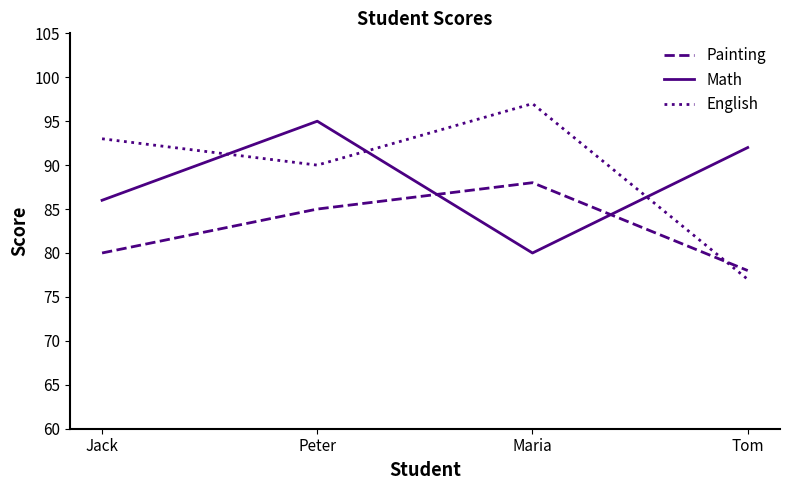

How many categories are shown in the chart?

4